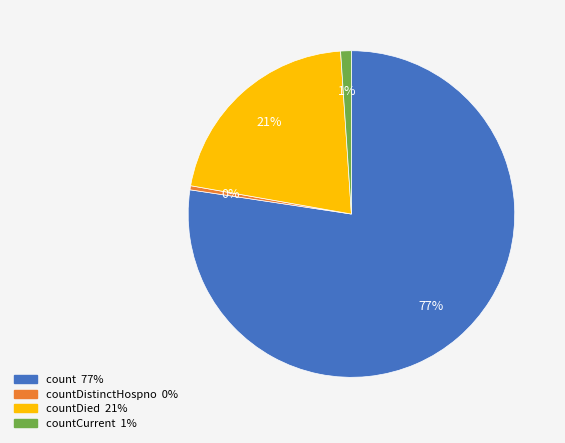

To the nearest percent, what is the average slice percentage?

25%